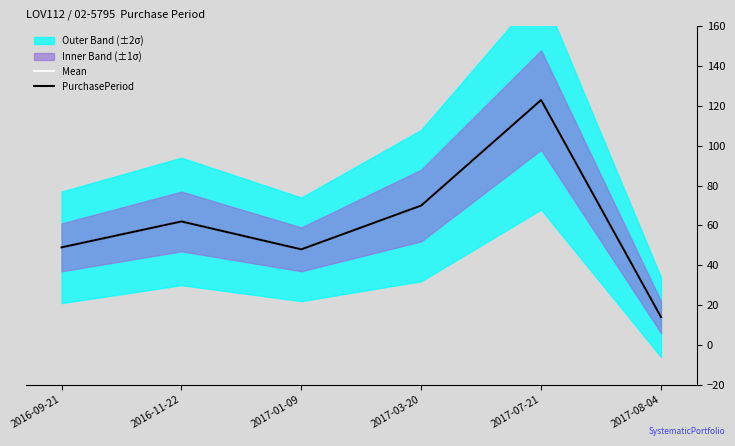

Which has a higher value, 2017-03-20 or 2016-09-21?

2017-03-20